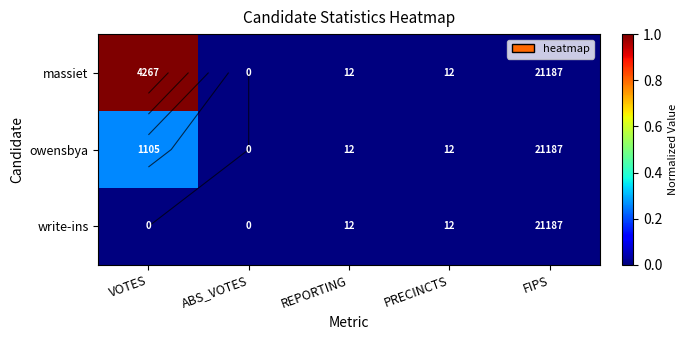

At which category does the chart reach its peak across all series?

VOTES